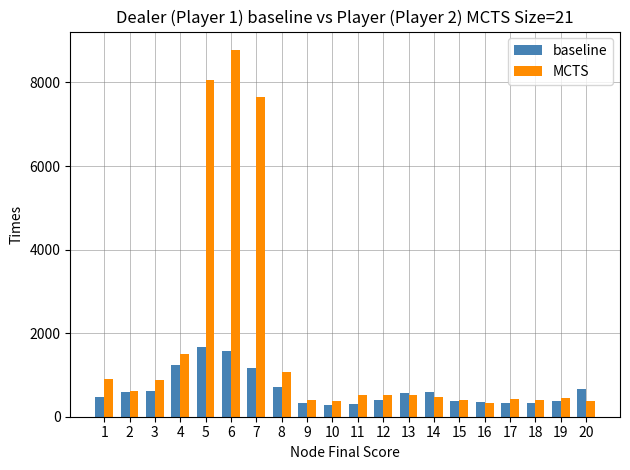

What is the total value across all series at 7?

8814.2